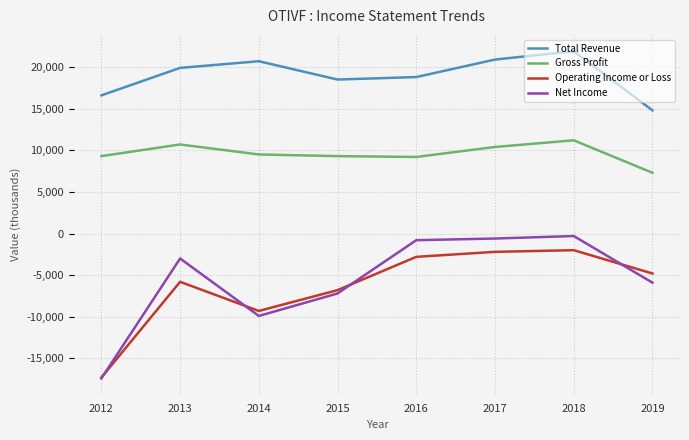

True or false: Net Income has a value of -17400 at 2012.

True